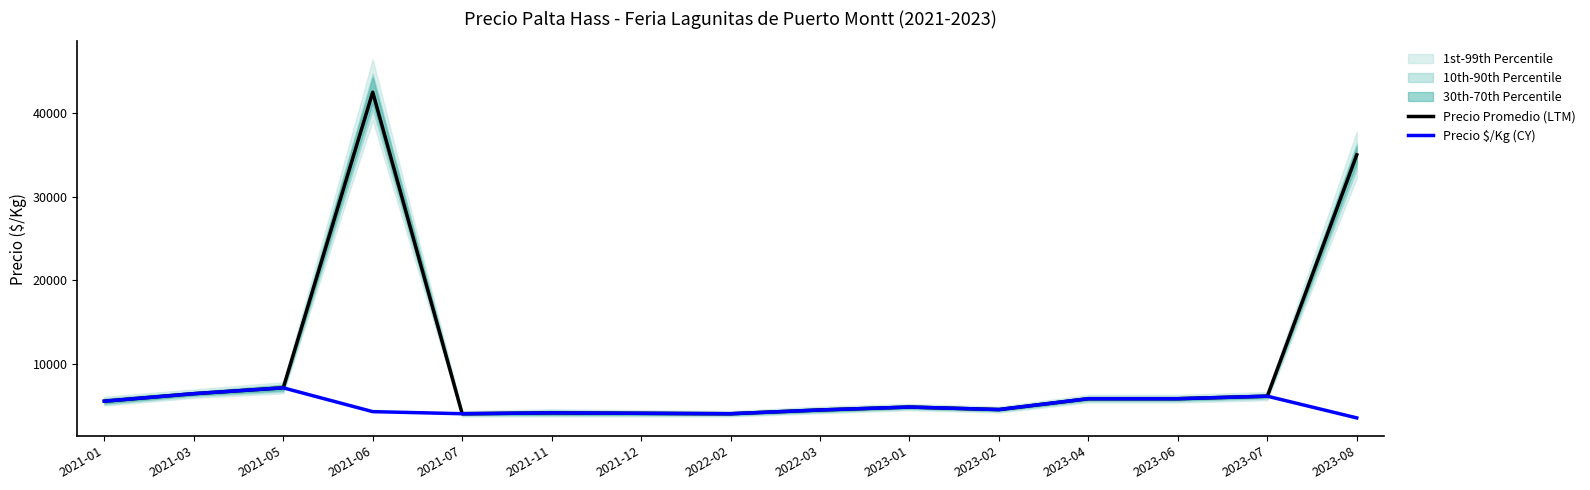

Read the Precio $/Kg (CY) value at 2023-02, to the nearest 50.

4500